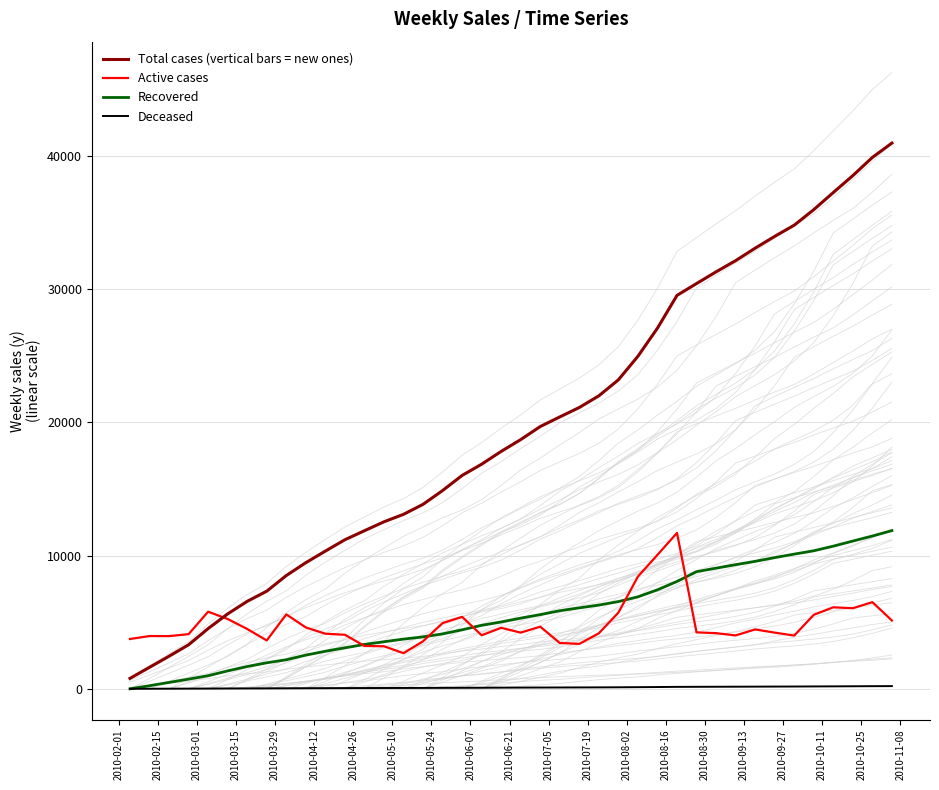

What is the highest value of the Total cases (vertical bars = new ones) series?

40971.2